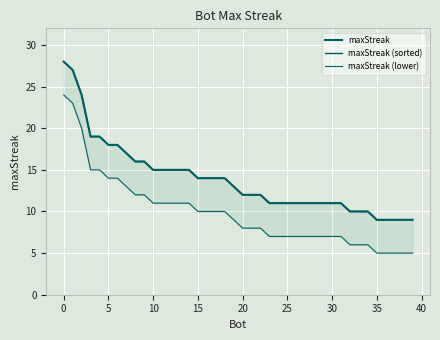

What is the label of the 13th point from the left?

12